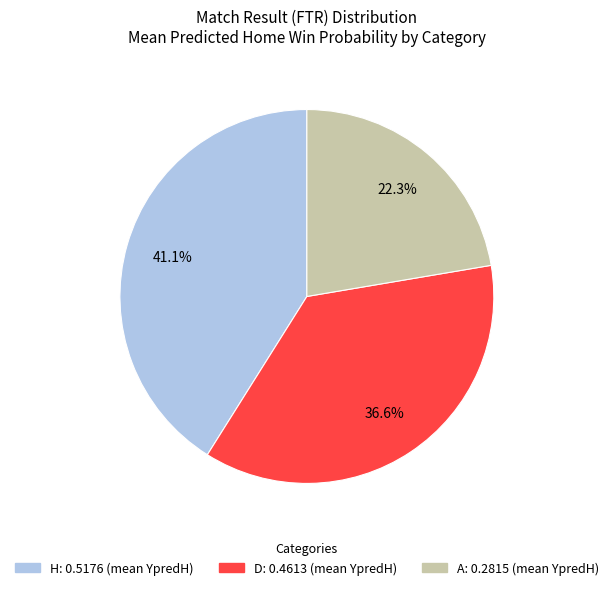

Which slice is the smallest?

A